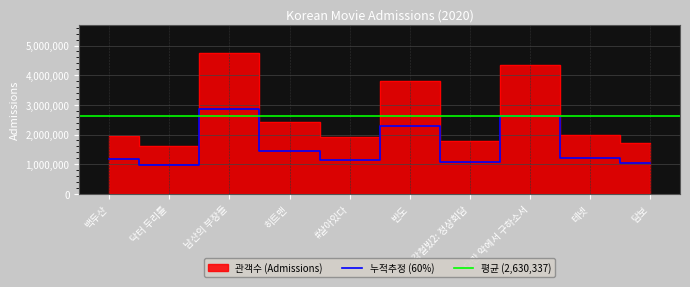

The 누적추정 (60%) series shows 1031712.6 at 담보. True or false?

True